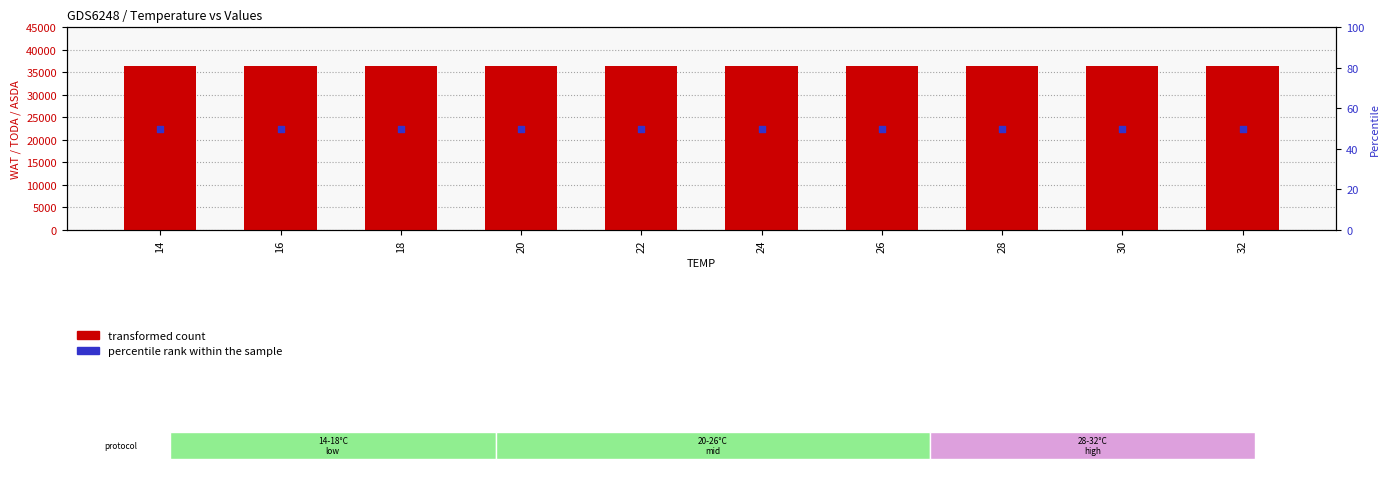

What is the total value across all series at 20?

36350